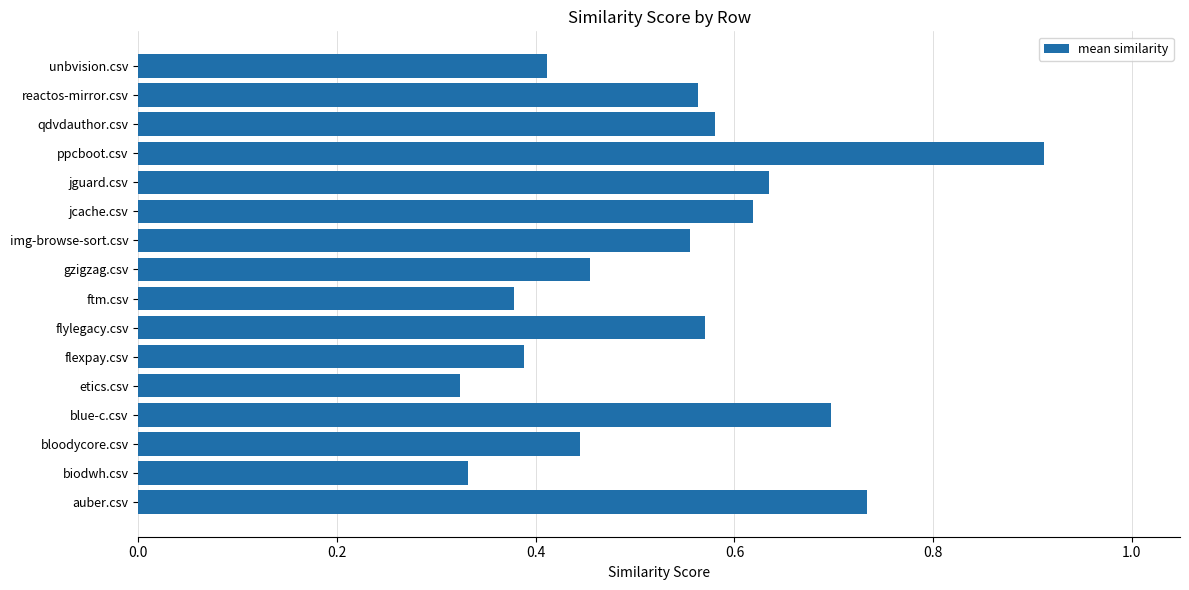

Count the values in the range 0 to 1.

16